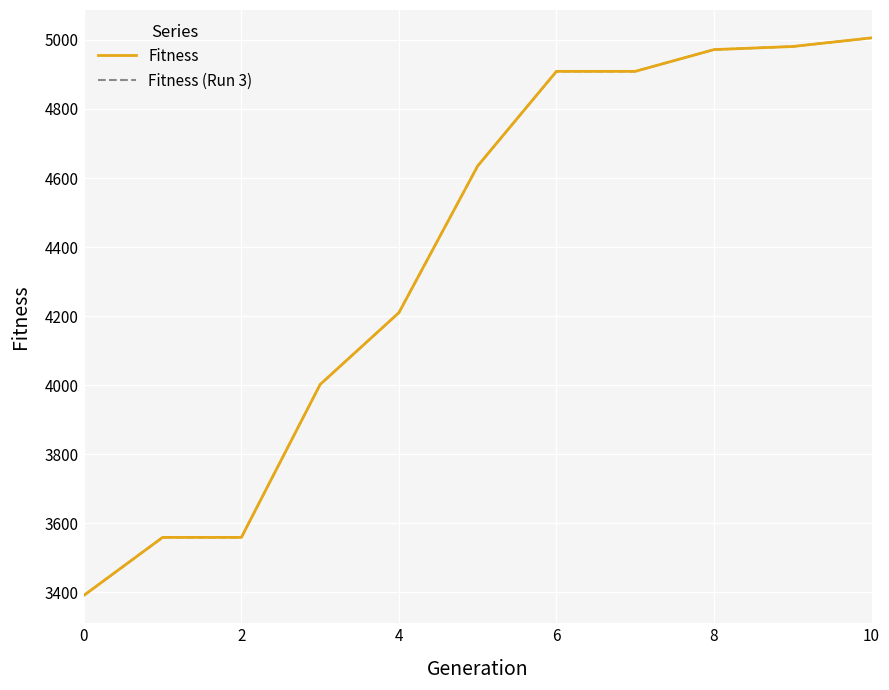

Does the chart have visible grid lines?

Yes